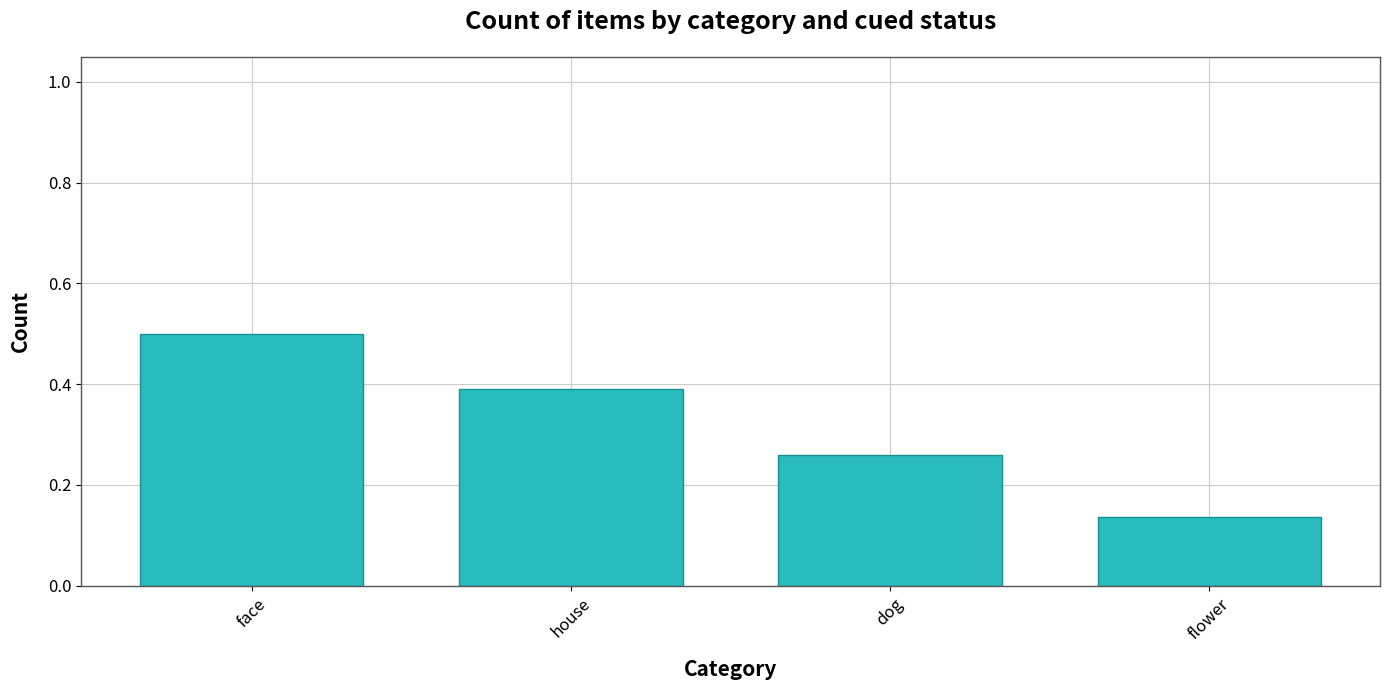

At which category does the chart reach its minimum across all series?

flower